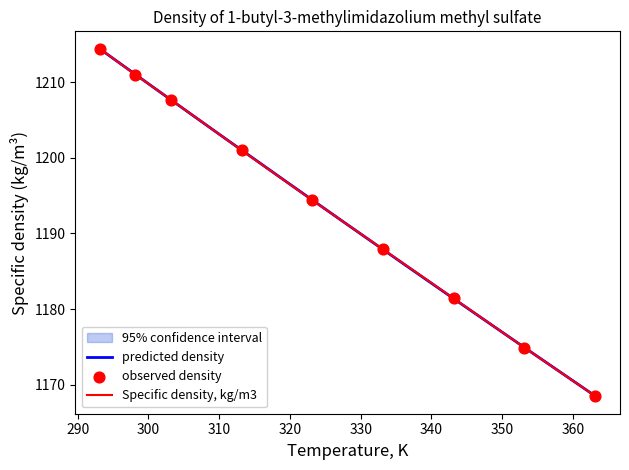

What is the ratio of the value at 343.15 to the value at 303.15?

1.0